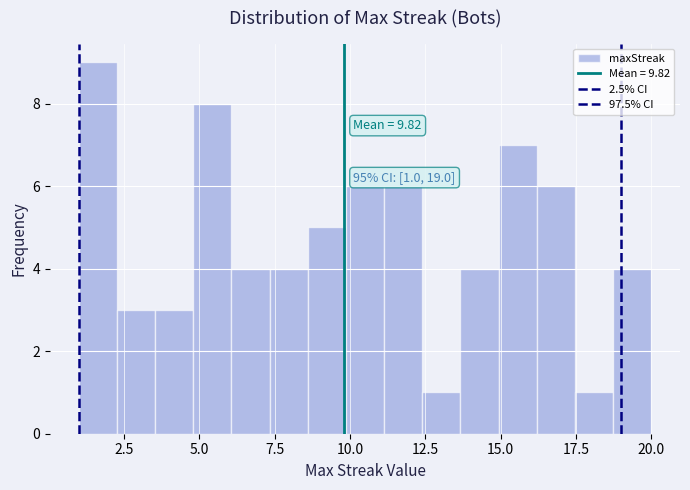

Around what value on the x-axis is the tallest bar? Give the approximate position of its centre, as read against the axis.

1.5